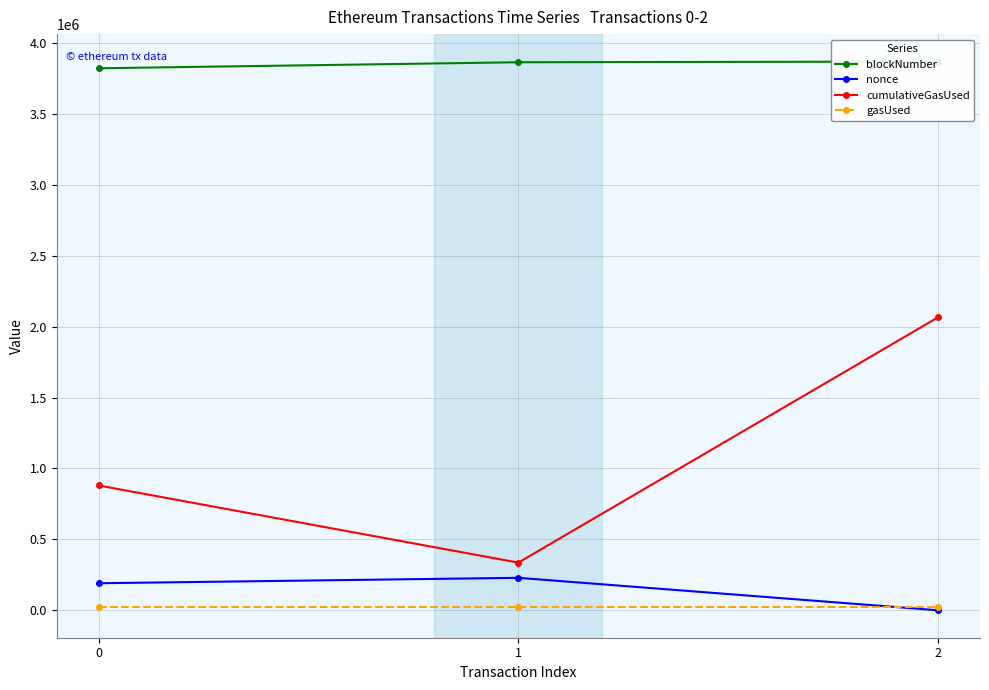

How many lines are shown in the chart?

4